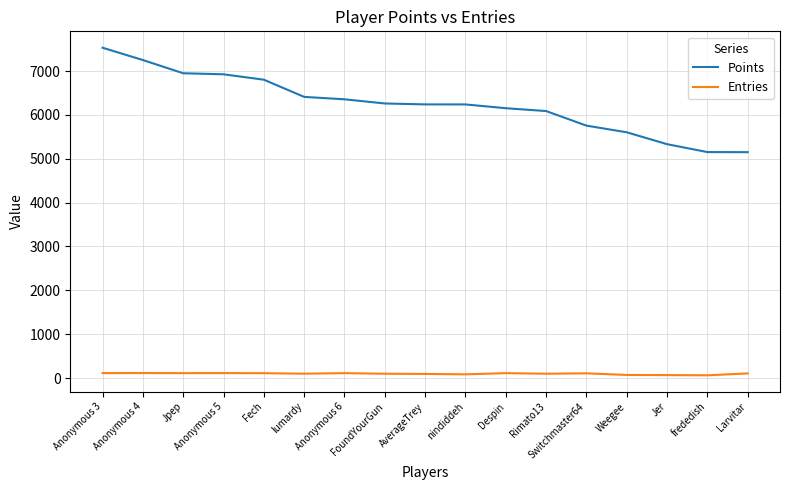

Is the value of Points at Jpep greater than the value of Entries at Weegee?

Yes